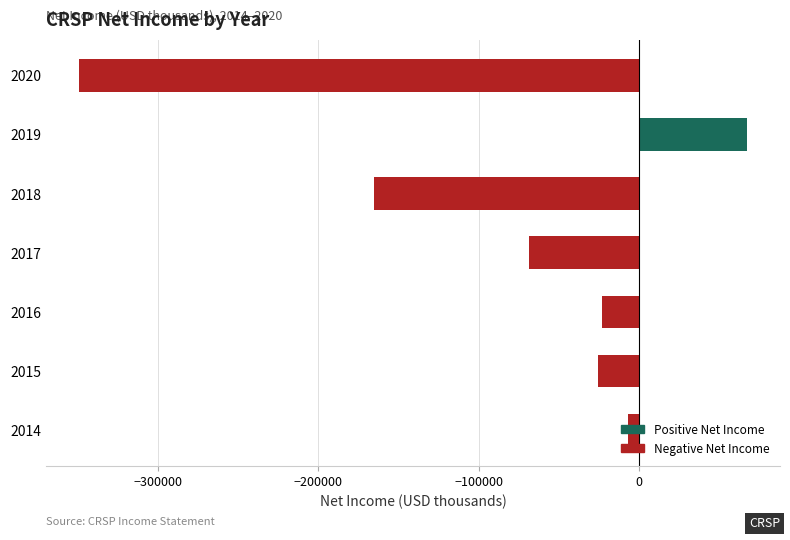

What is the approximate value at 2015, to the nearest 10?

-25500